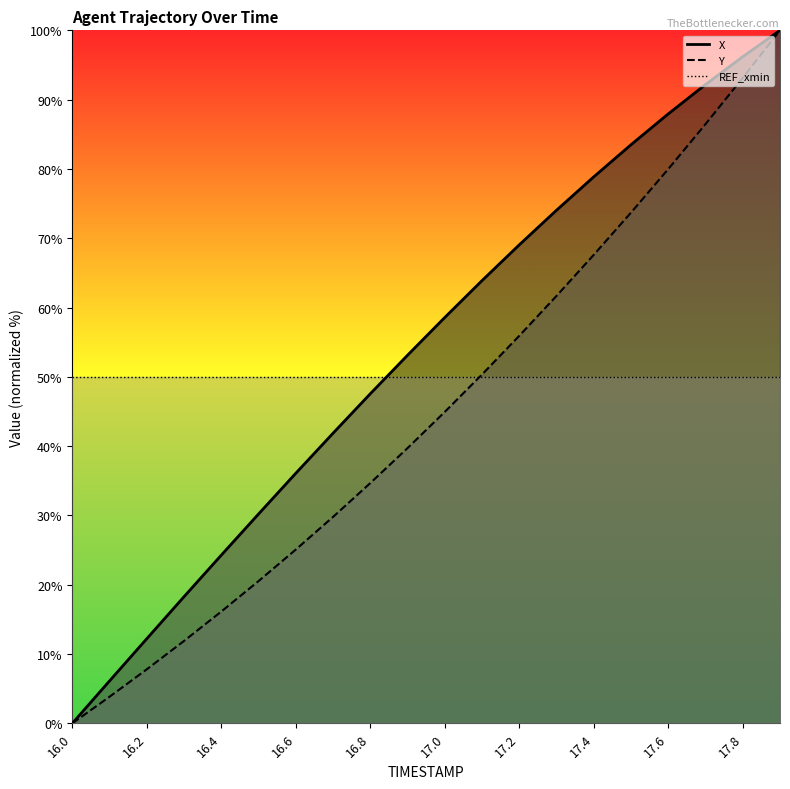

At which label does X reach its peak?

17.9